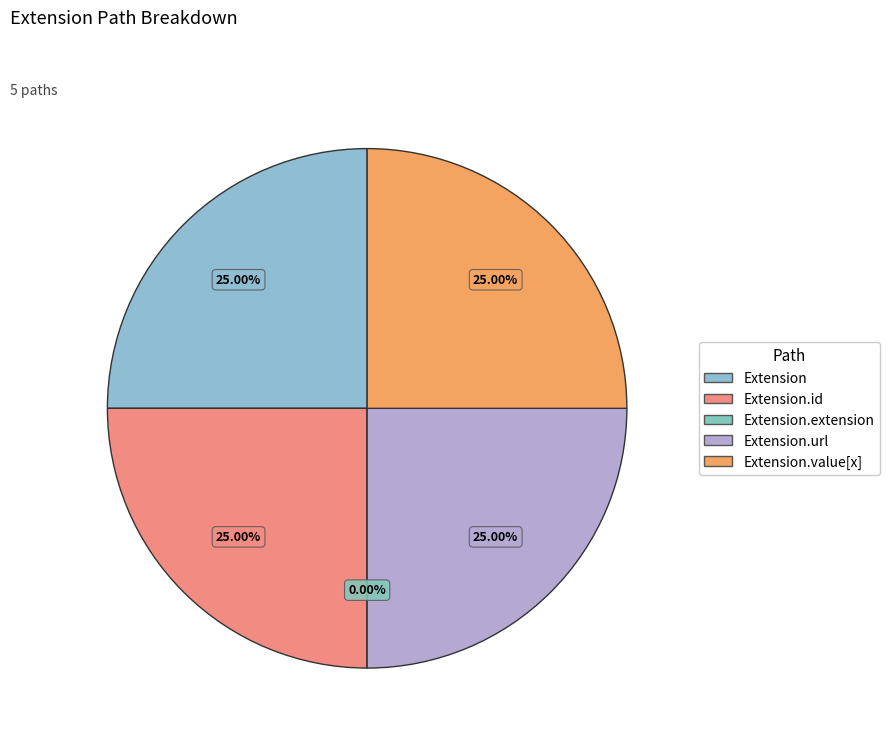

To the nearest percent, what percentage of the pie is Extension.id?

25%